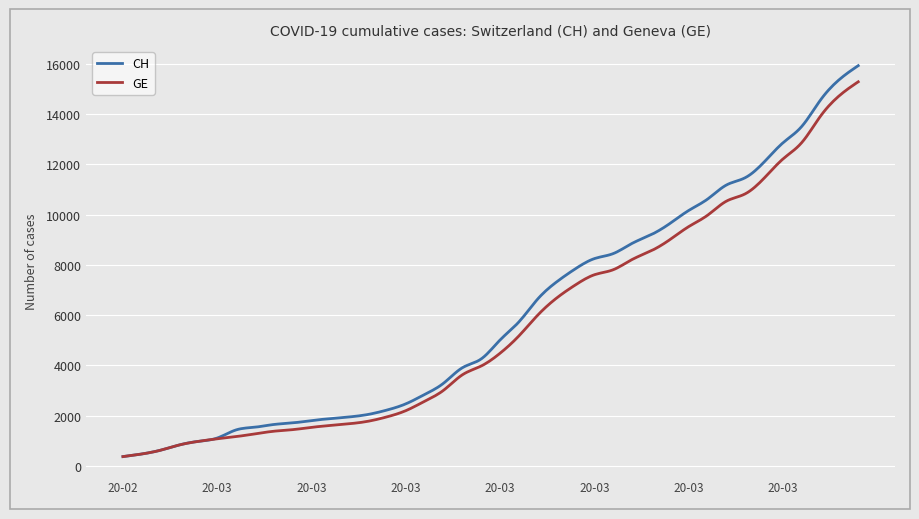

Does the chart display data point markers on the line(s)?

No